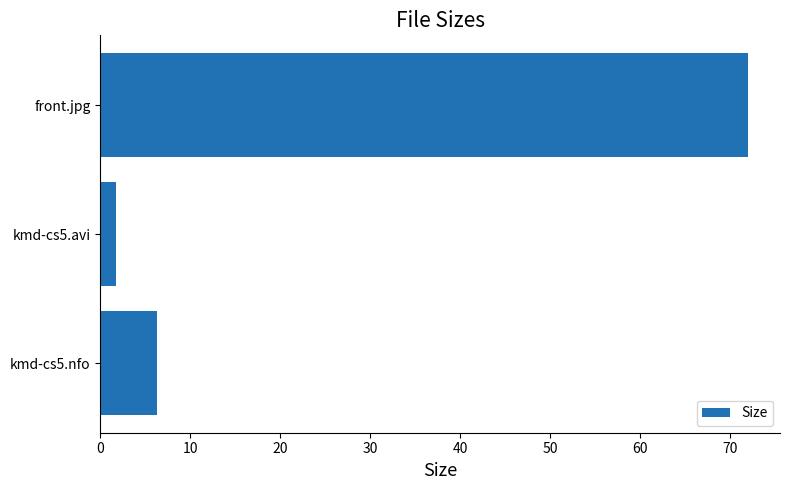

Which category has the lowest value across all series?

kmd-cs5.avi